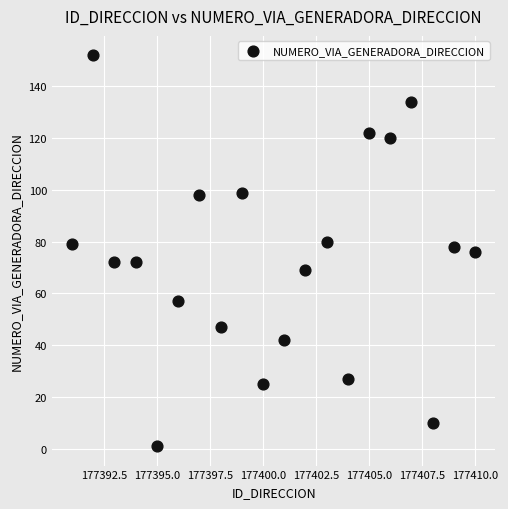

What is the range of Y values (max minus min)?

151